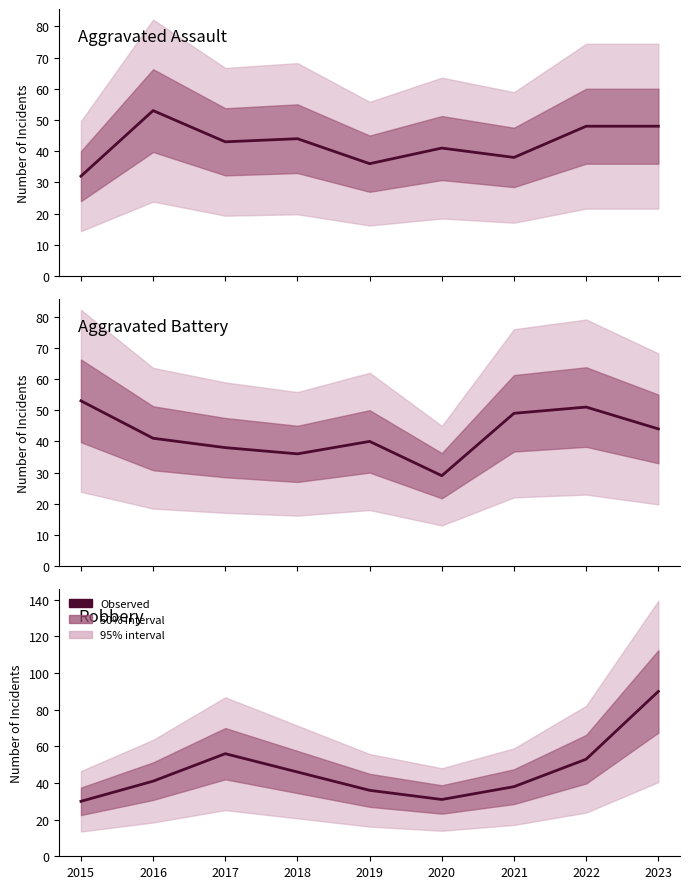

What is the average value of the Robbery series?

47